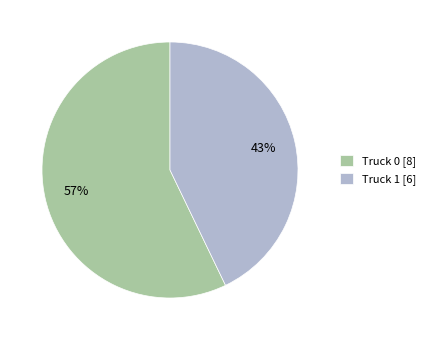

What percentage is the Truck 1 slice, to the nearest percent?

43%